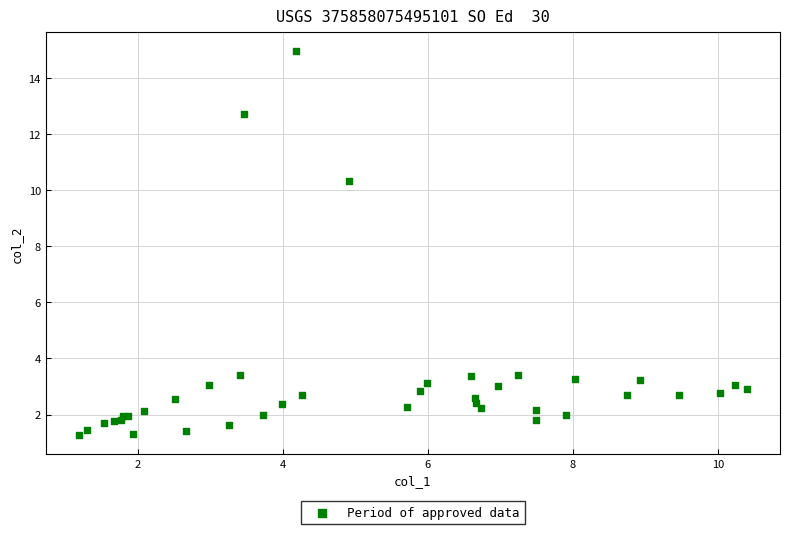

What Y value in the scatter plot is closest to 8?

10.3